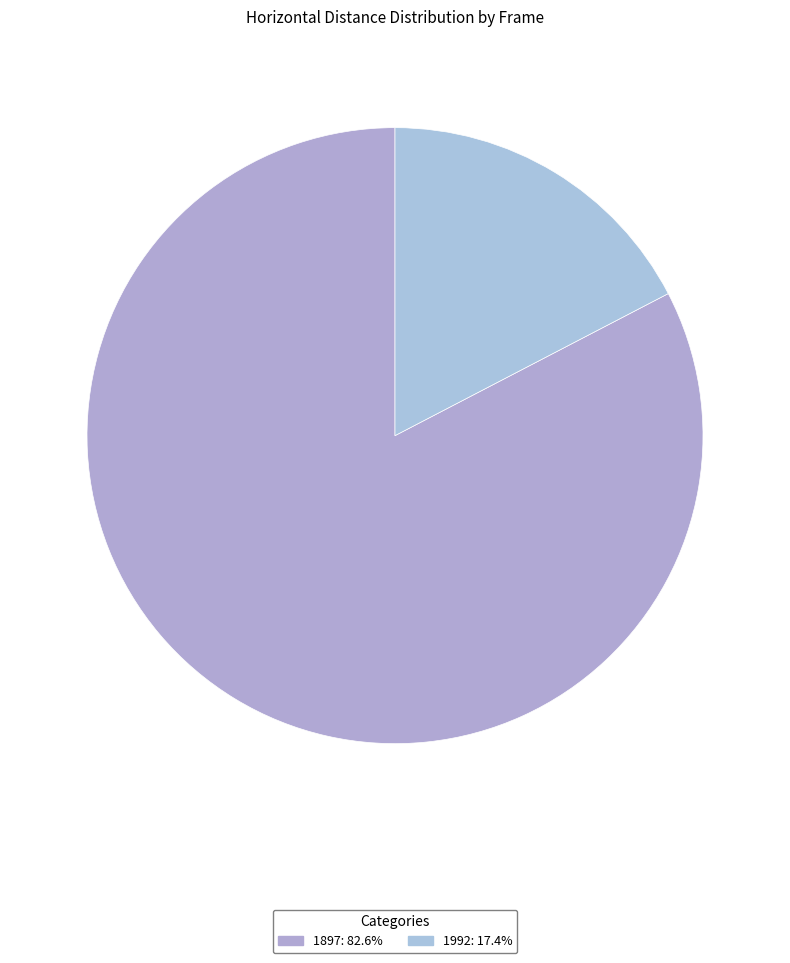

Is 1897 the majority of the pie?

Yes